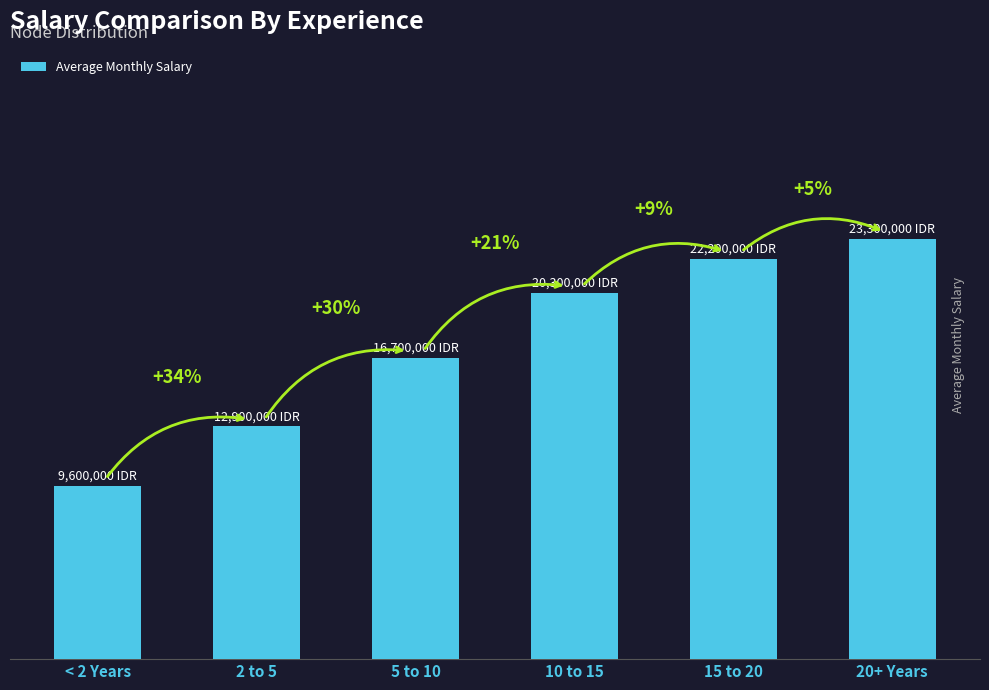

Are the bars grouped side by side (vs. stacked)?

No